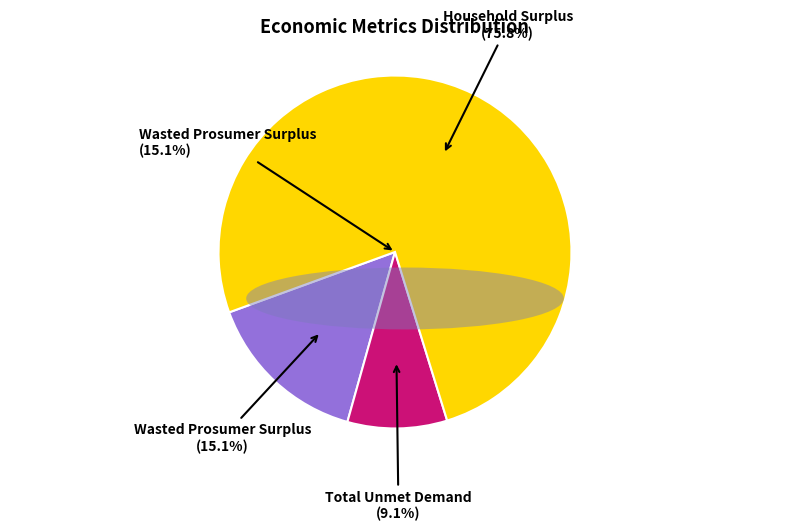

Which category has the biggest portion of the pie?

Household Surplus